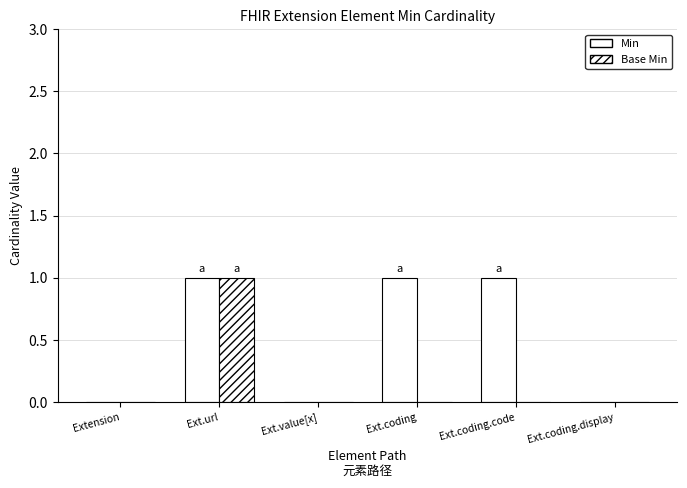

How many groups of bars are there?

6